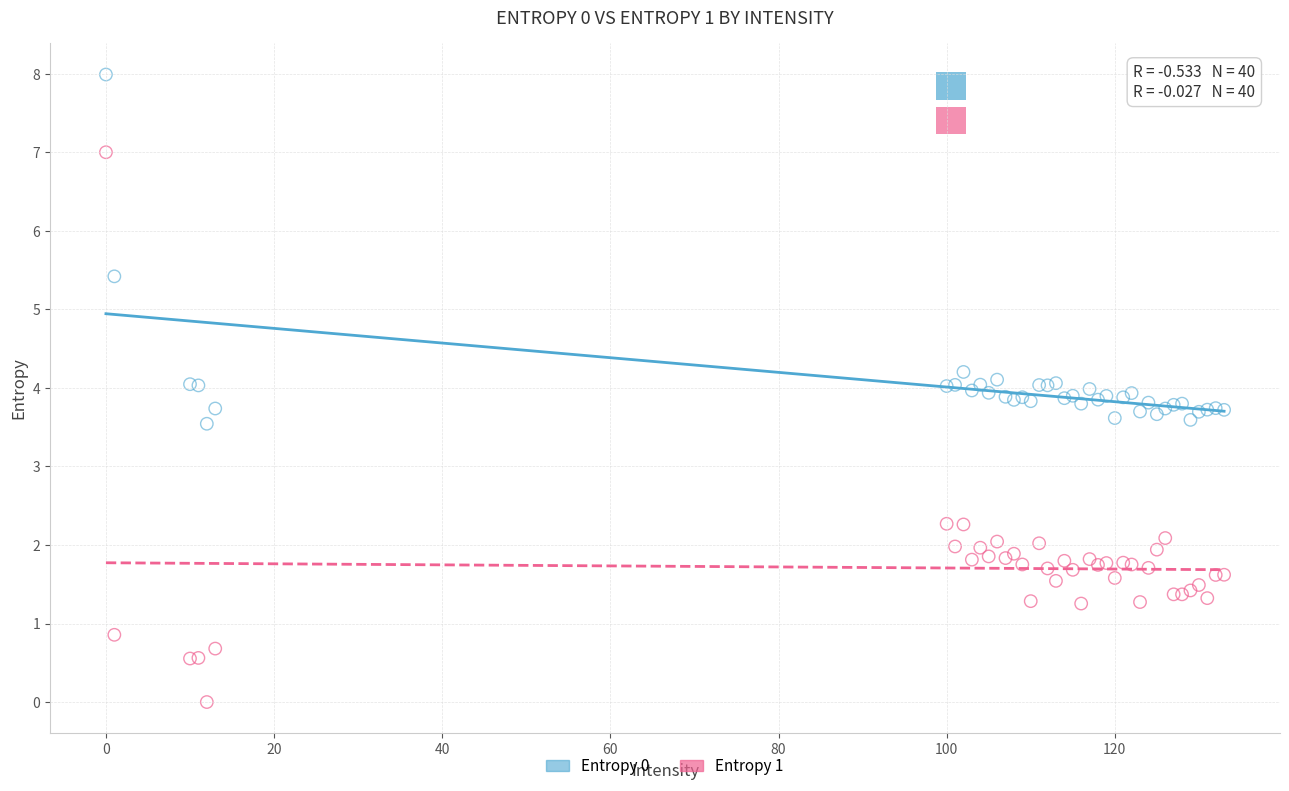

Which series contains the lowest Y value?

Entropy 1